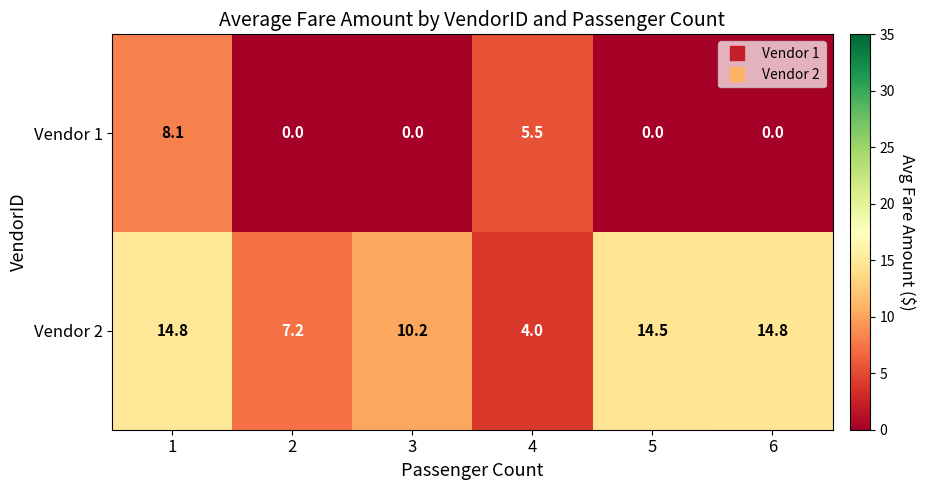

Reading left to right, list all the values displayed in this chart.

Vendor 1: 1=8.1	2=0.0	3=0.0	4=5.5	5=0.0	6=0.0
Vendor 2: 1=14.8	2=7.2	3=10.2	4=4.0	5=14.5	6=14.8